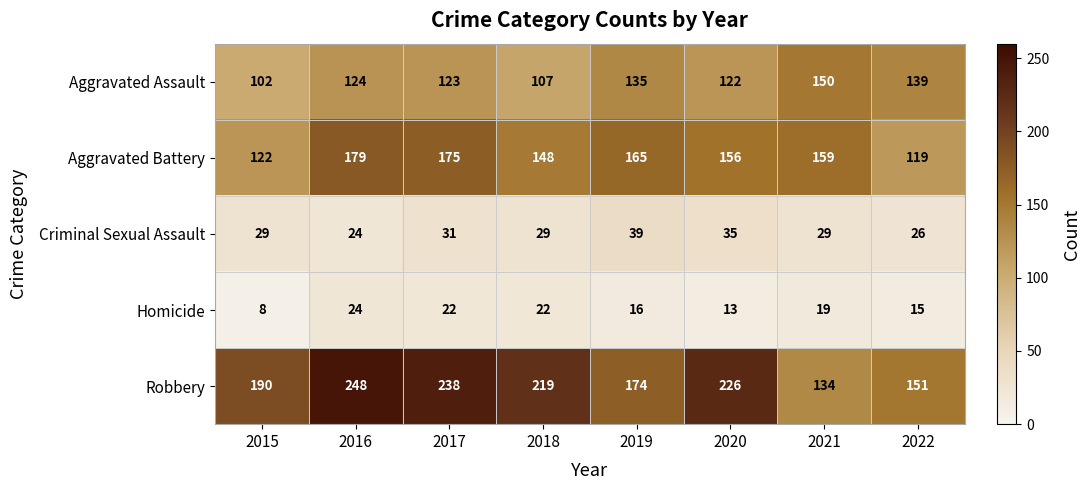

What is the difference between the Criminal Sexual Assault values at 2016 and 2017?

7